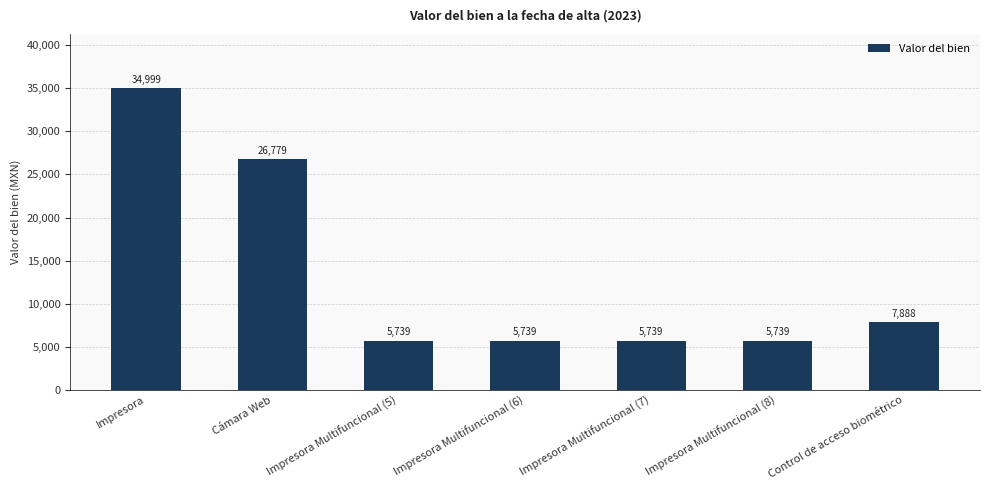

Read the value at Cámara Web.

26779.0